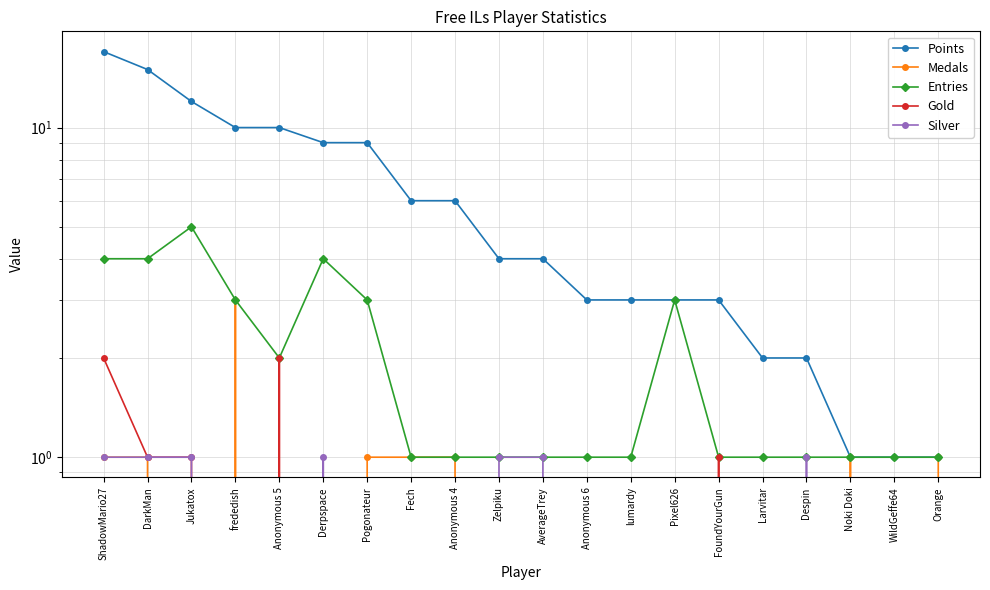

How many Entries values are between 1 and 3?

16